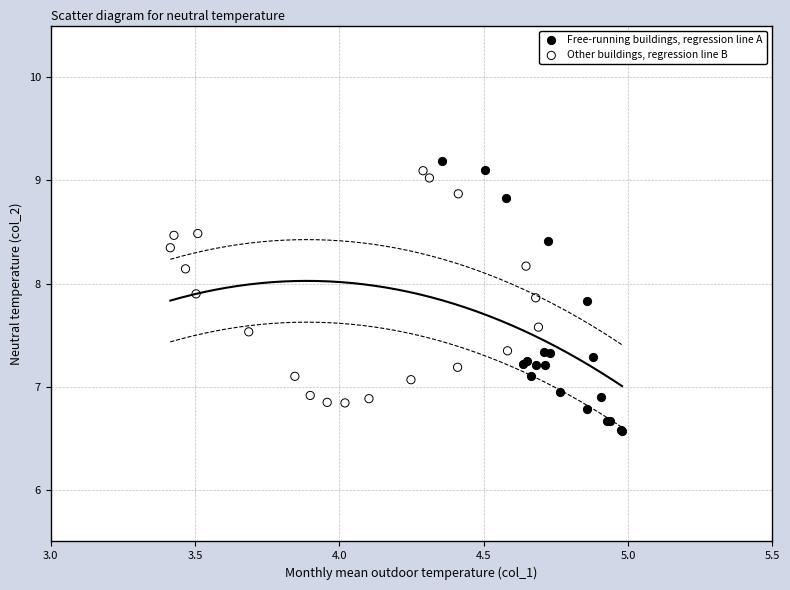

Which series contains the lowest Y value?

Free-running buildings, regression line A